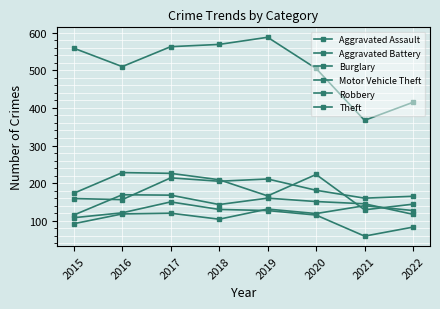

What is the sum of the Burglary values at 2019 and 2020?

242